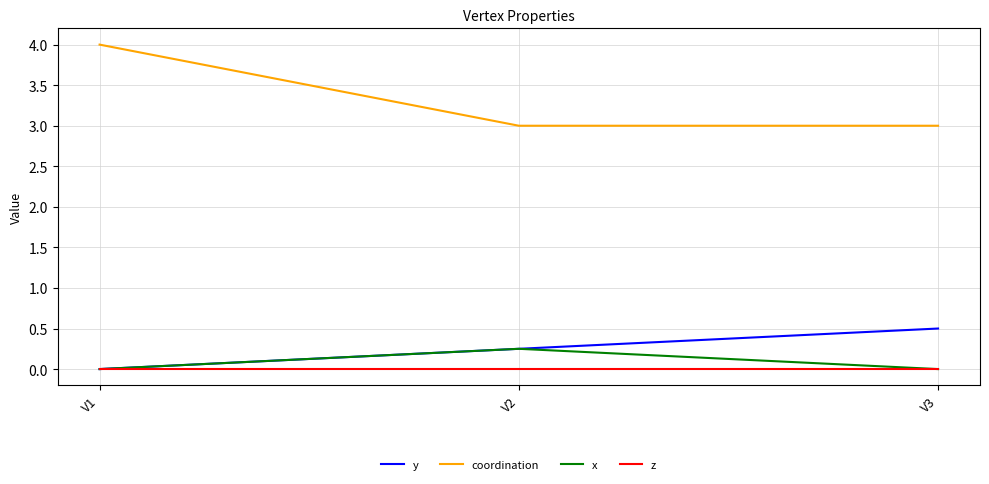

Which series has the largest total across all categories?

coordination